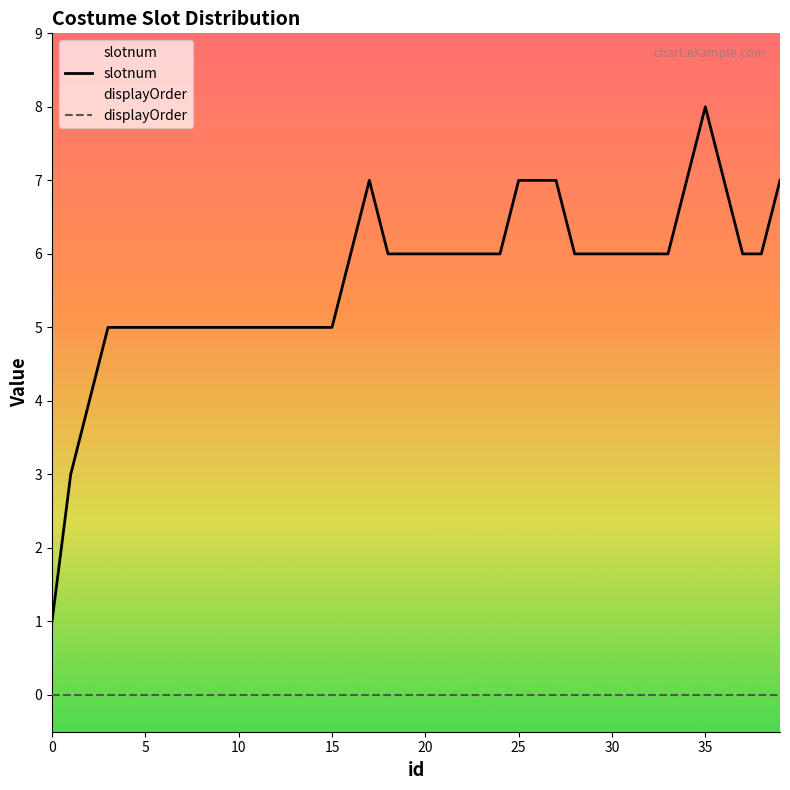

Reading left to right, what are all the values shown in this chart?

slotnum: 1	3	4	5	5	5	5	5	5	5	5	5	5	5	5	5	6	7	6	6	6	6	6	6	6	7	7	7	6	6	6	6	6	6	7	8	7	6	6	7
displayOrder: 0	0	0	0	0	0	0	0	0	0	0	0	0	0	0	0	0	0	0	0	0	0	0	0	0	0	0	0	0	0	0	0	0	0	0	0	0	0	0	0